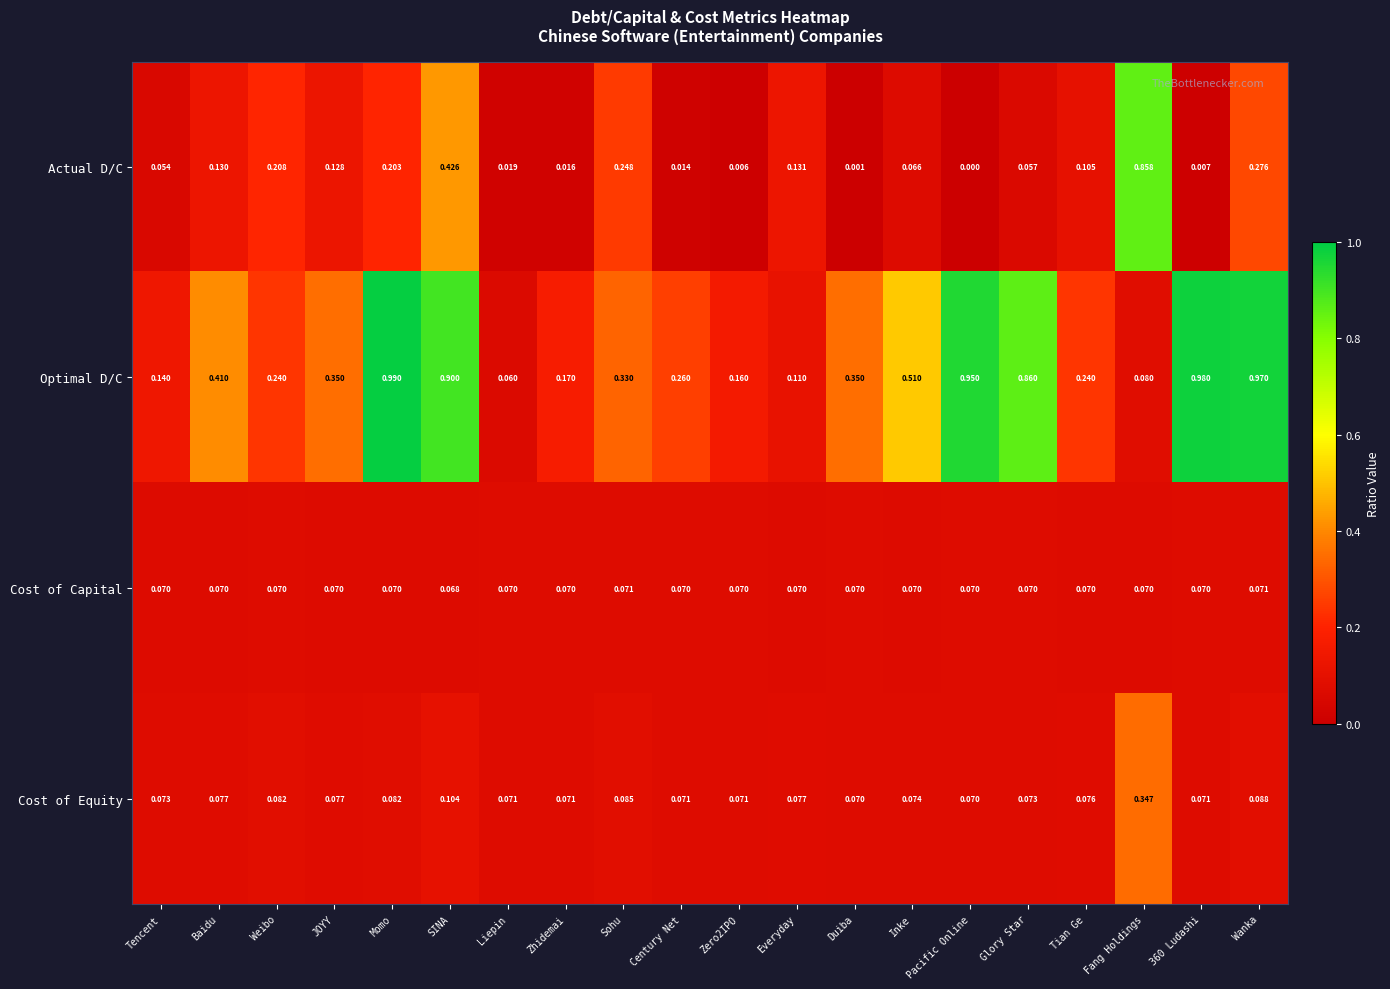

At which label does Optimal D/C reach its peak?

Momo